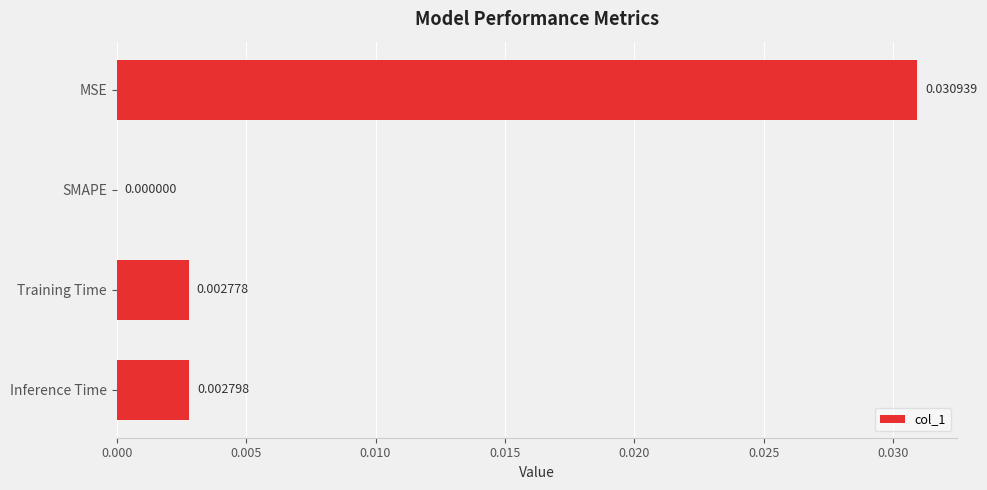

At which label is the value closest to 0?

SMAPE